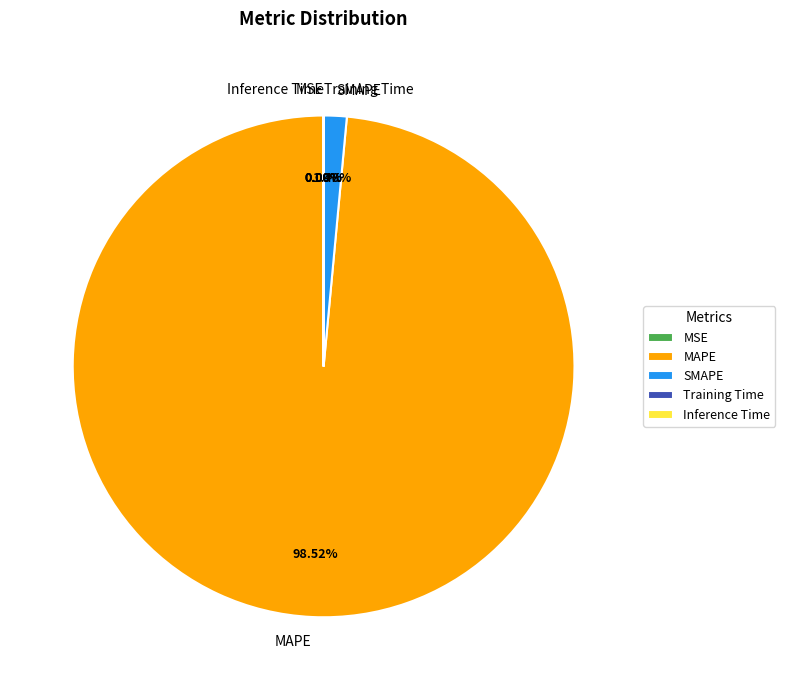

Does SMAPE represent more than half of the total?

No